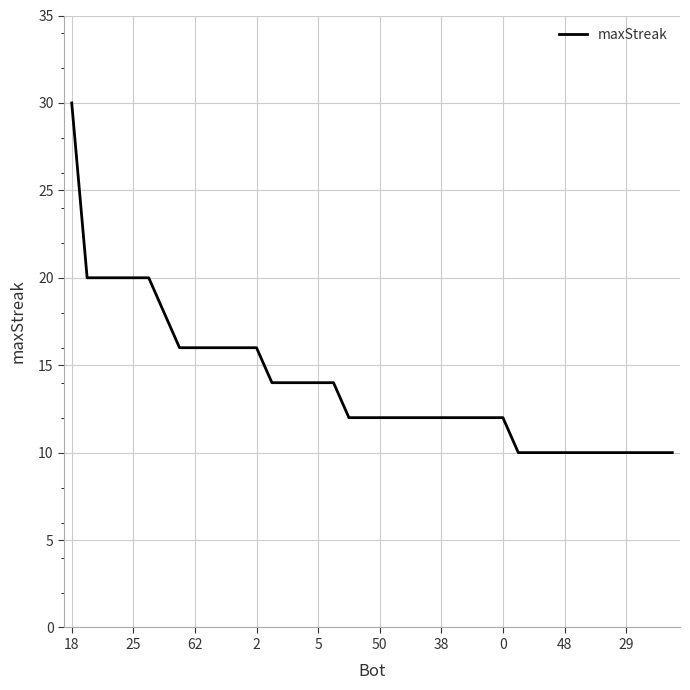

Is this an area chart (filled region under the line)?

No